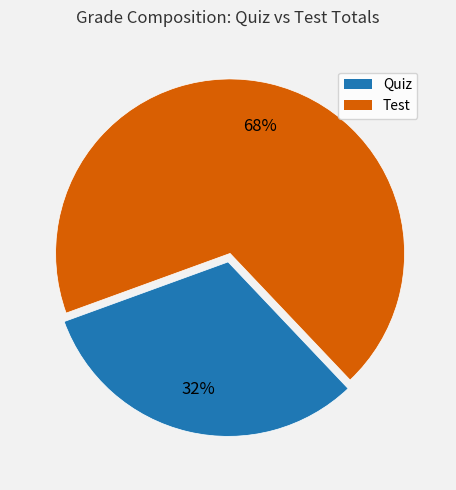

True or false: Quiz accounts for 20% of the total.

False